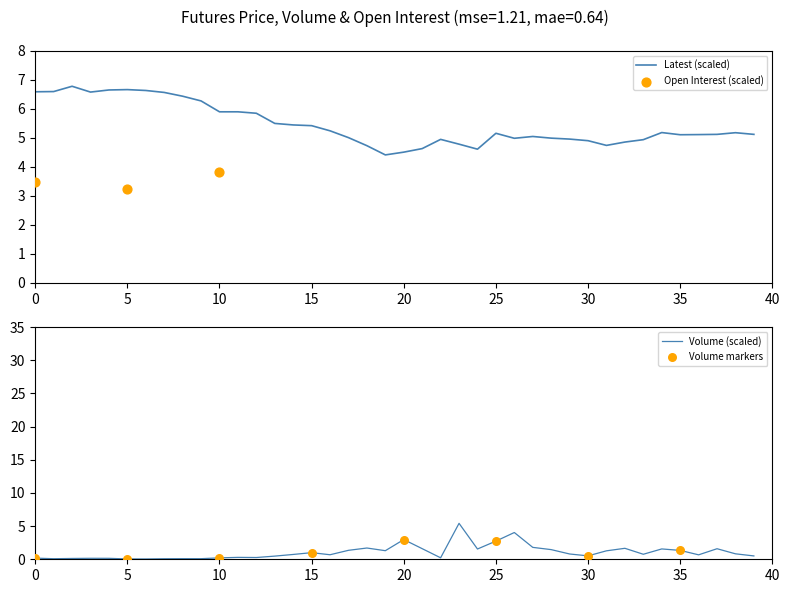

Which series reaches the maximum Y coordinate?

Latest